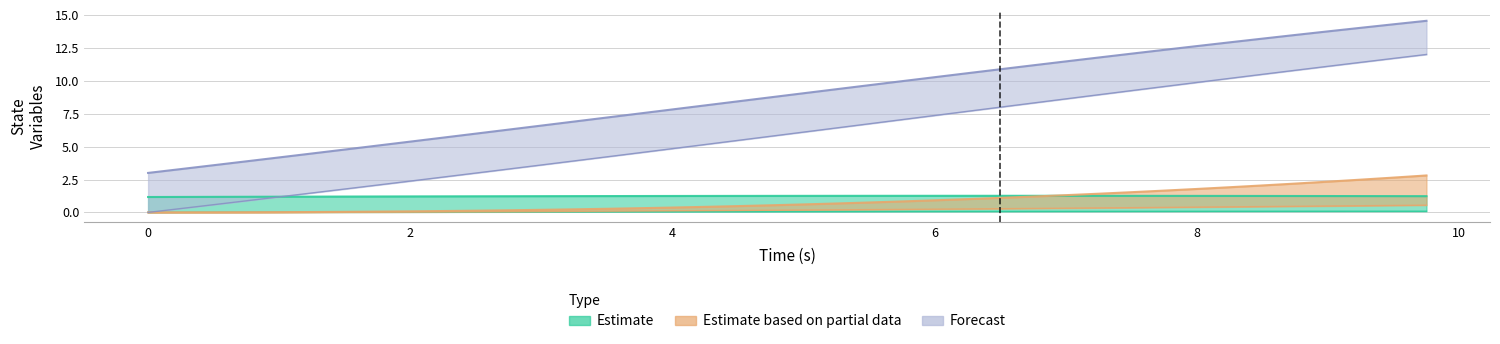

What is the greatest value displayed?

14.6